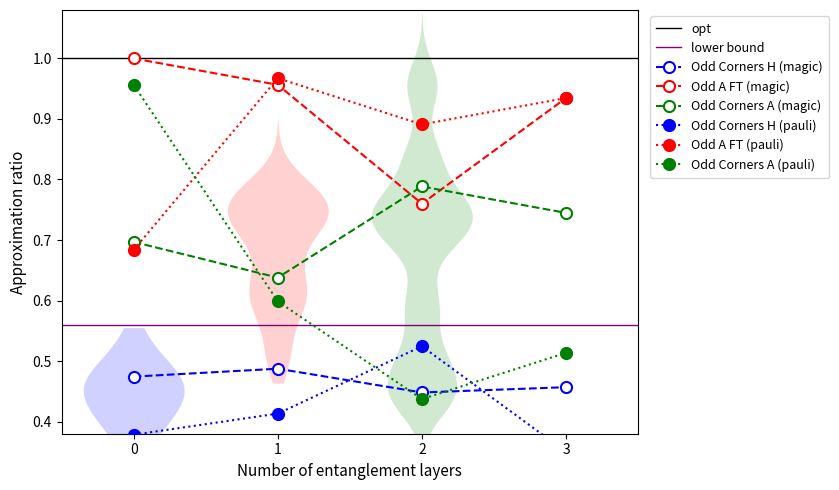

What is the lowest value of the Odd_Corners_H (pauli) series?

0.3